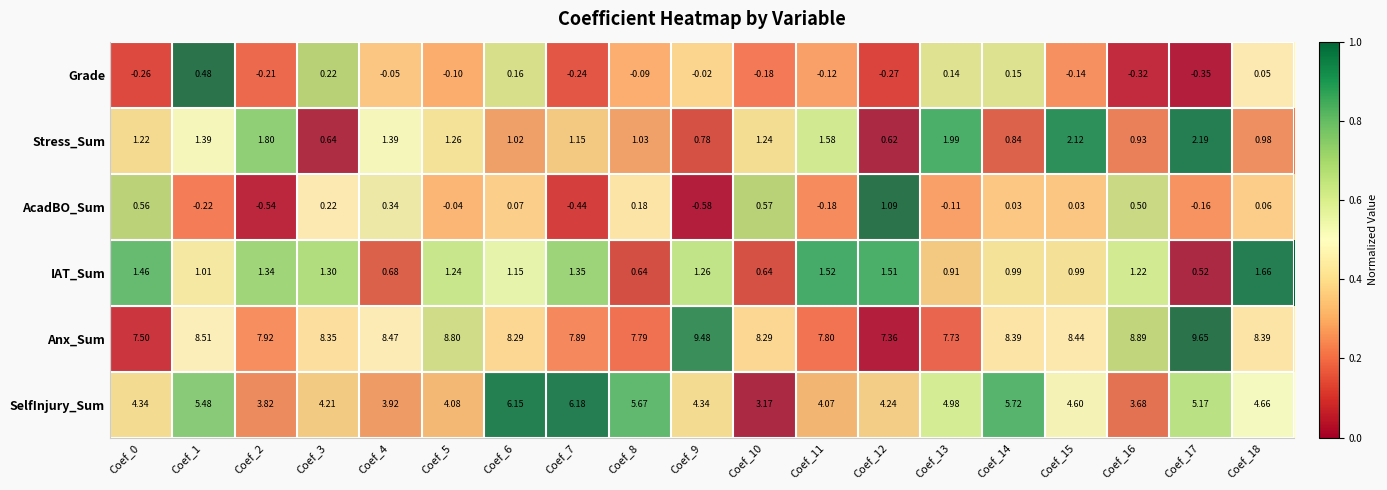

Rank the series by their maximum value, from highest to lowest.

Anx_Sum, SelfInjury_Sum, Stress_Sum, IAT_Sum, AcadBO_Sum, Grade